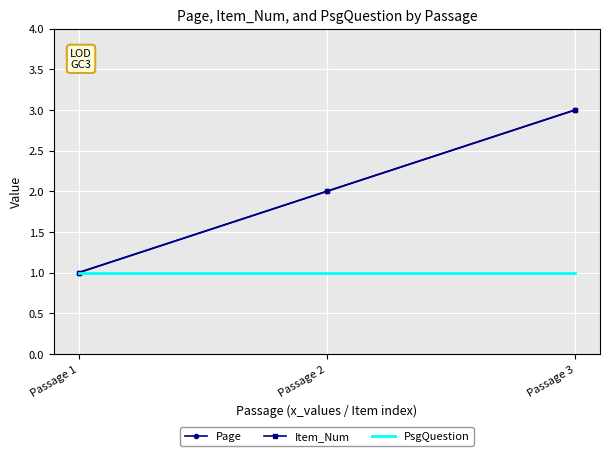

List the series in order of their peak value, lowest first.

PsgQuestion, Page, Item_Num